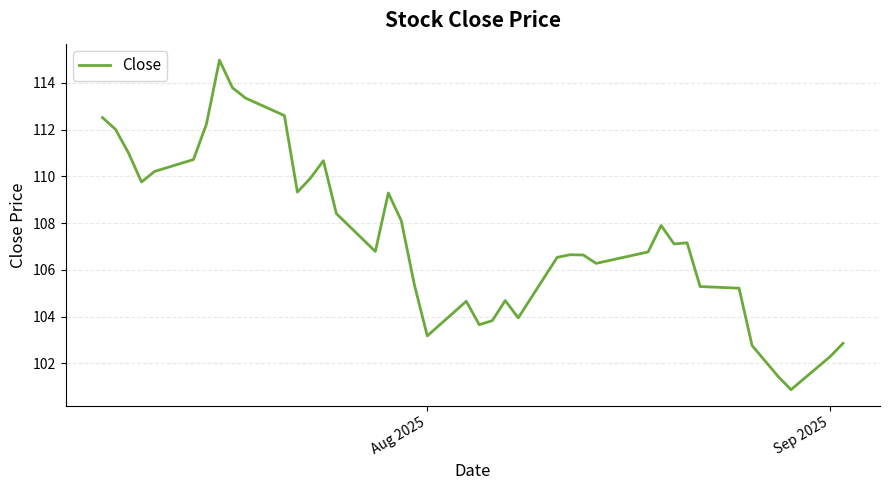

What is the smallest value displayed?

100.9